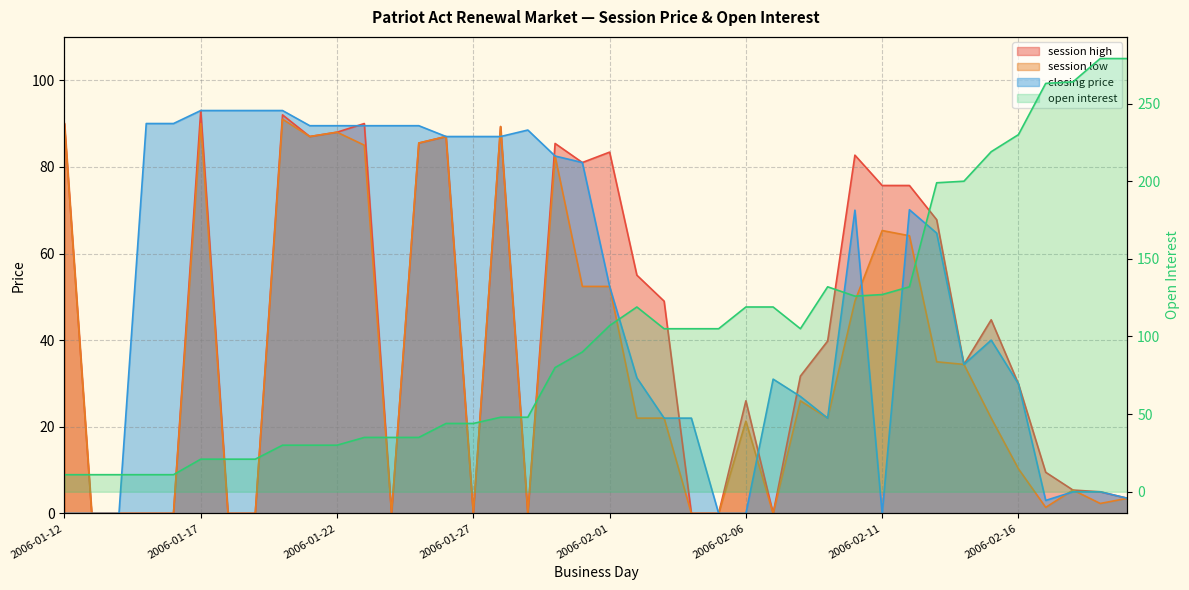

At how many categories does at least one series exceed 126?

11